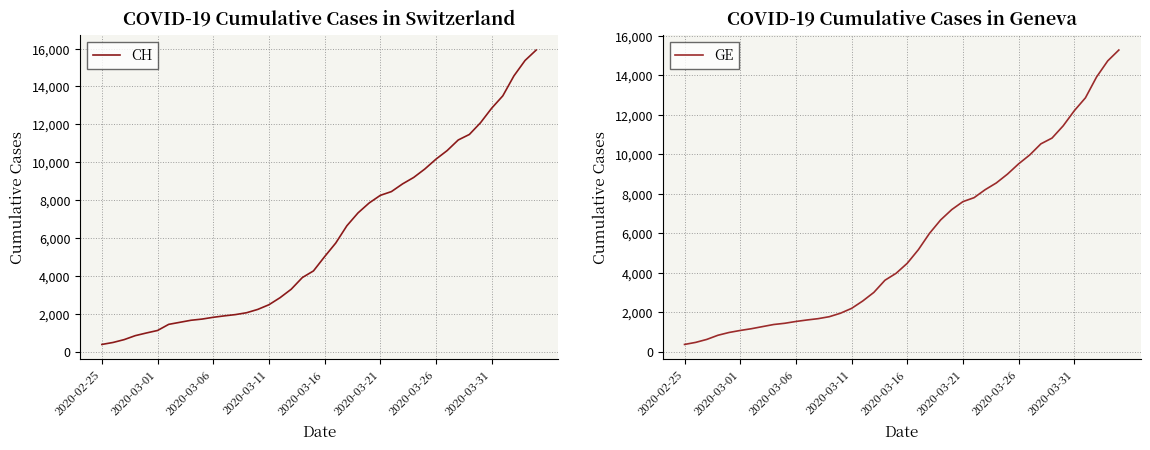

What is the value of the GE point at the 22nd from the left?

5174